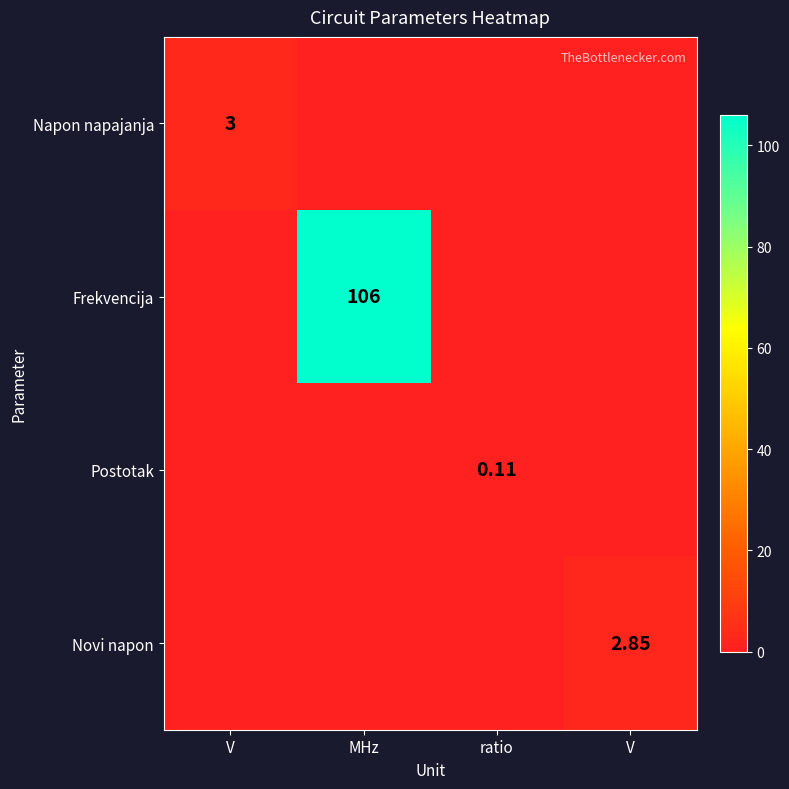

The Frekvencija series shows 106.0 at MHz. True or false?

True